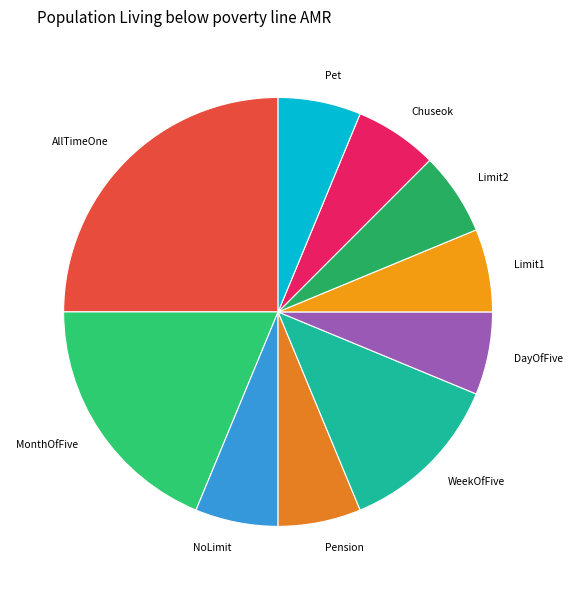

Which category has the biggest portion of the pie?

AllTimeOne